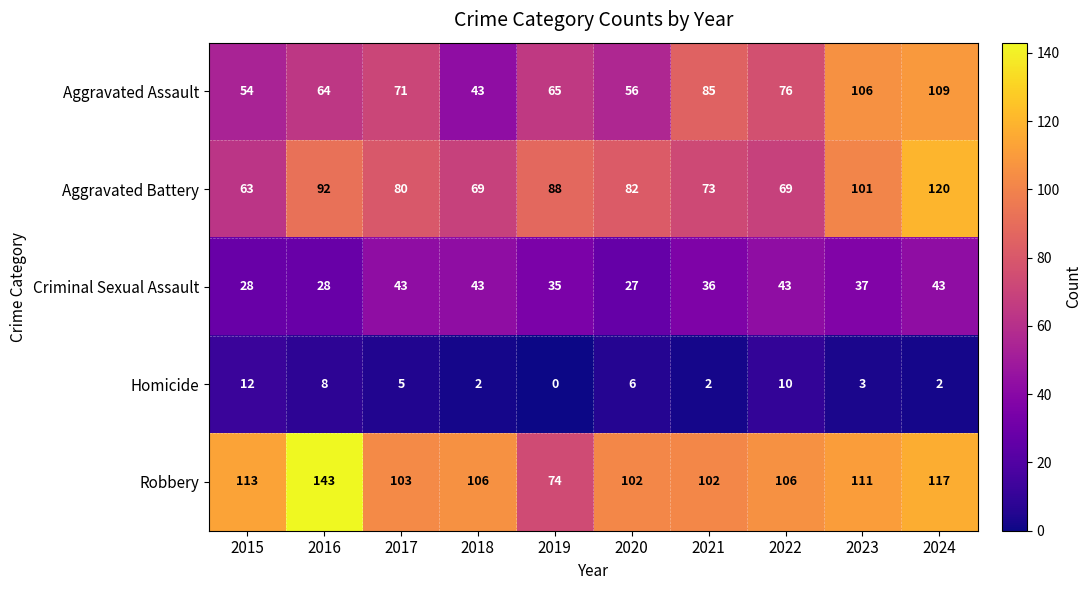

How many values in the Robbery series are below 106?

4